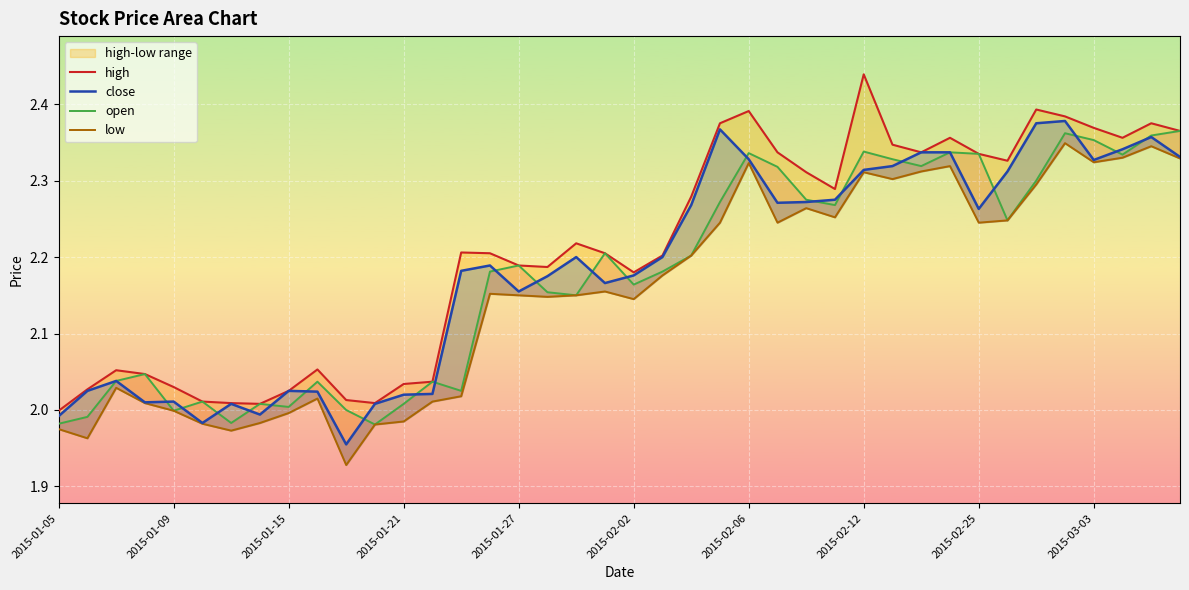

At which category does the chart reach its peak across all series?

2015-02-12